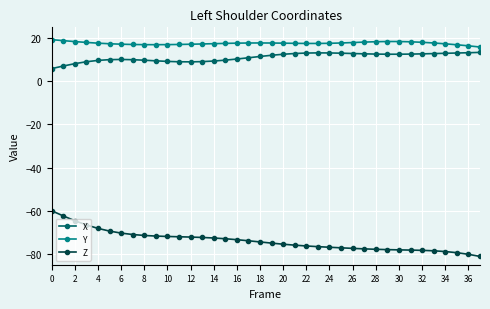

Which series has the largest total across all categories?

Y